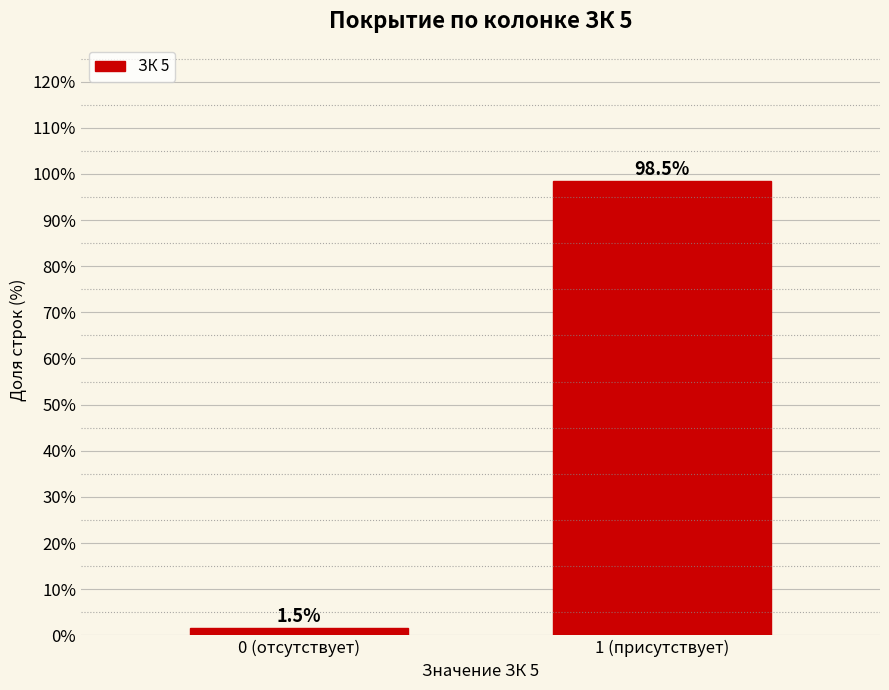

Reading right to left, extract all data points from this chart.

98.5	1.5